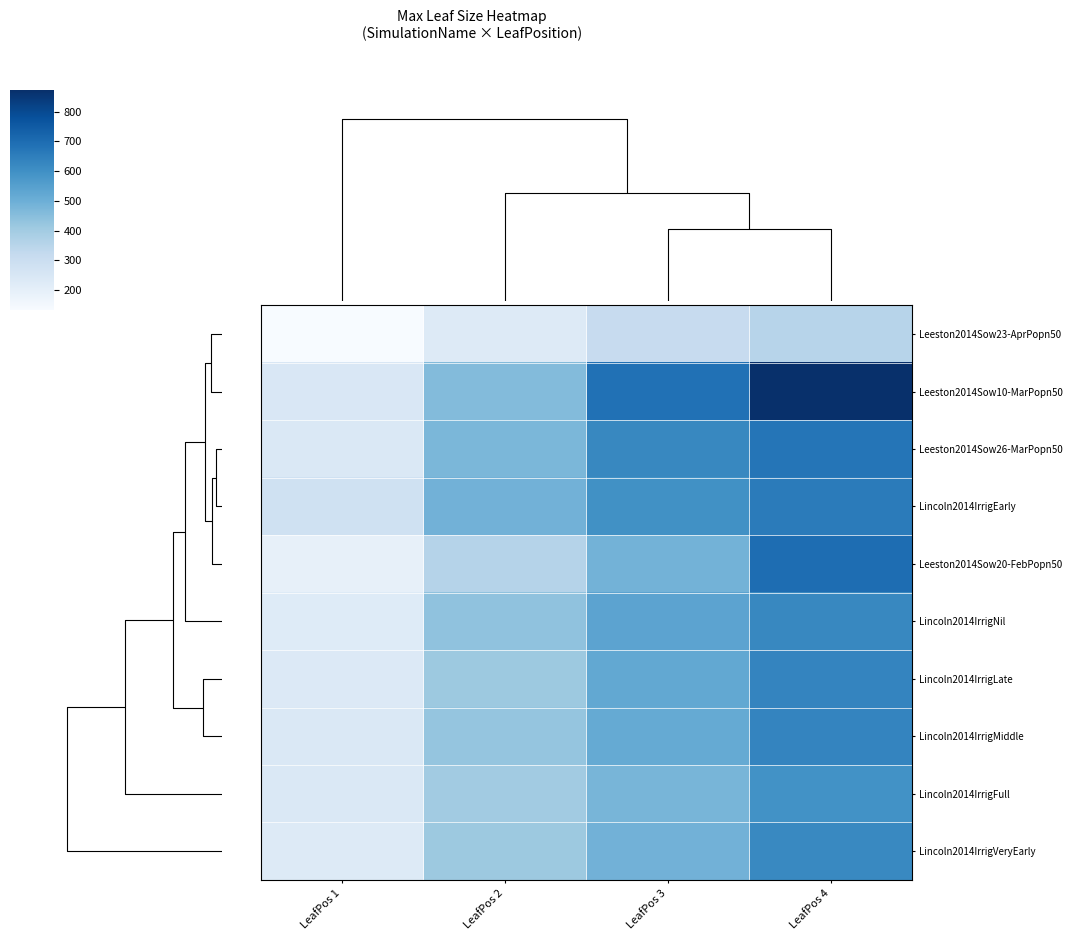

Between LeafPos 1 and LeafPos 2, which is larger?

LeafPos 2